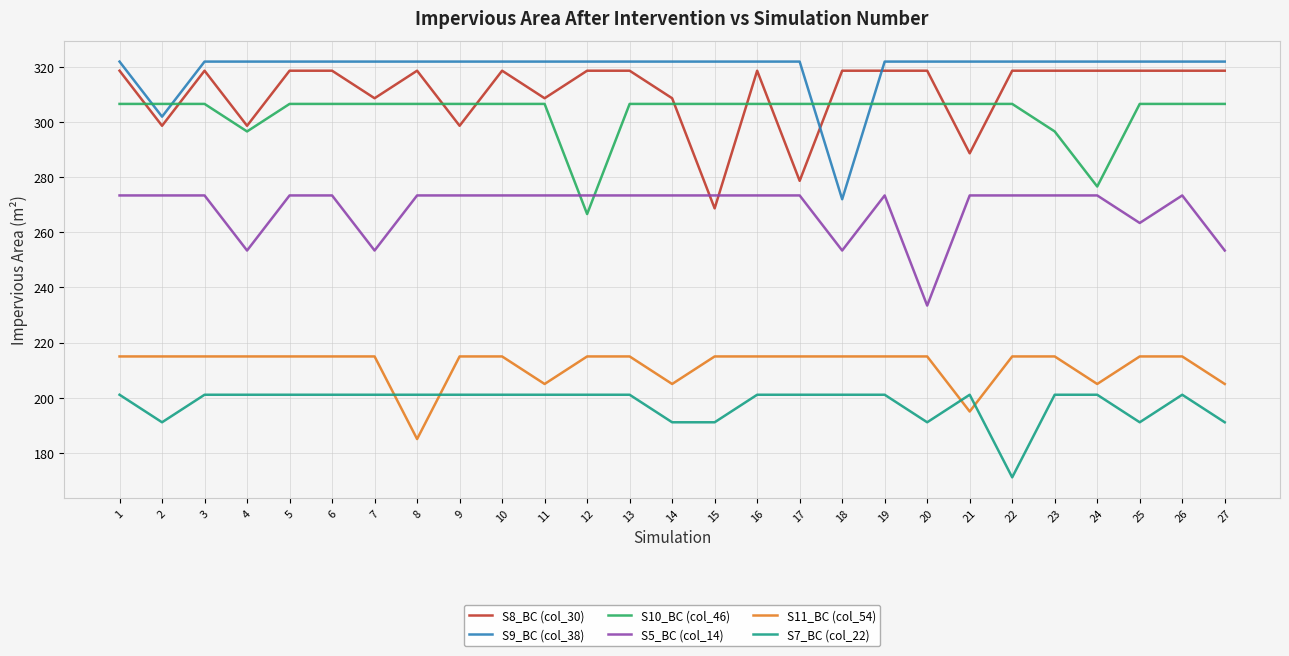

True or false: S11_BC (col_54) and S9_BC (col_38) cross at least once.

False